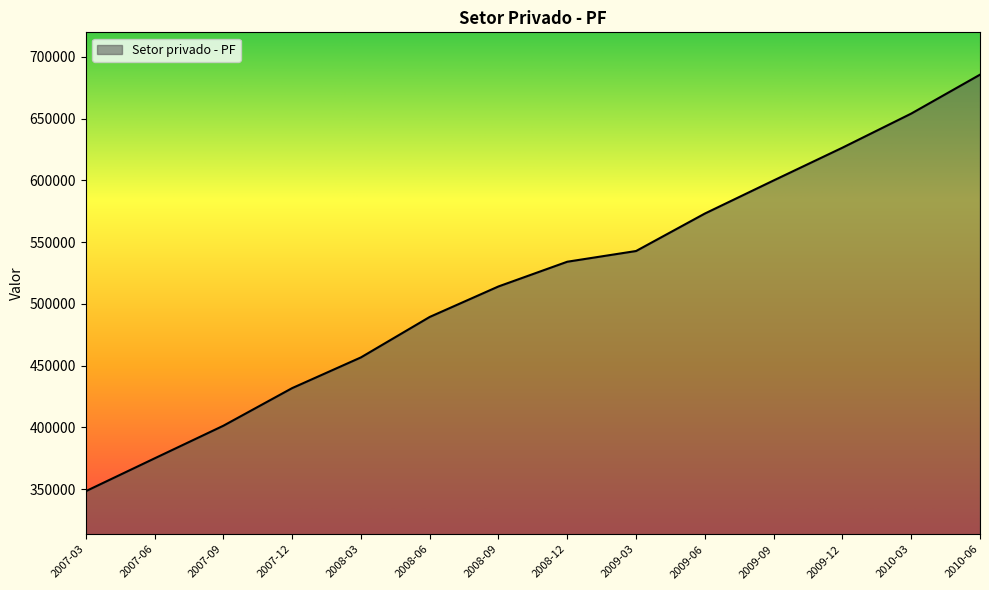

How many lines are shown in the chart?

1